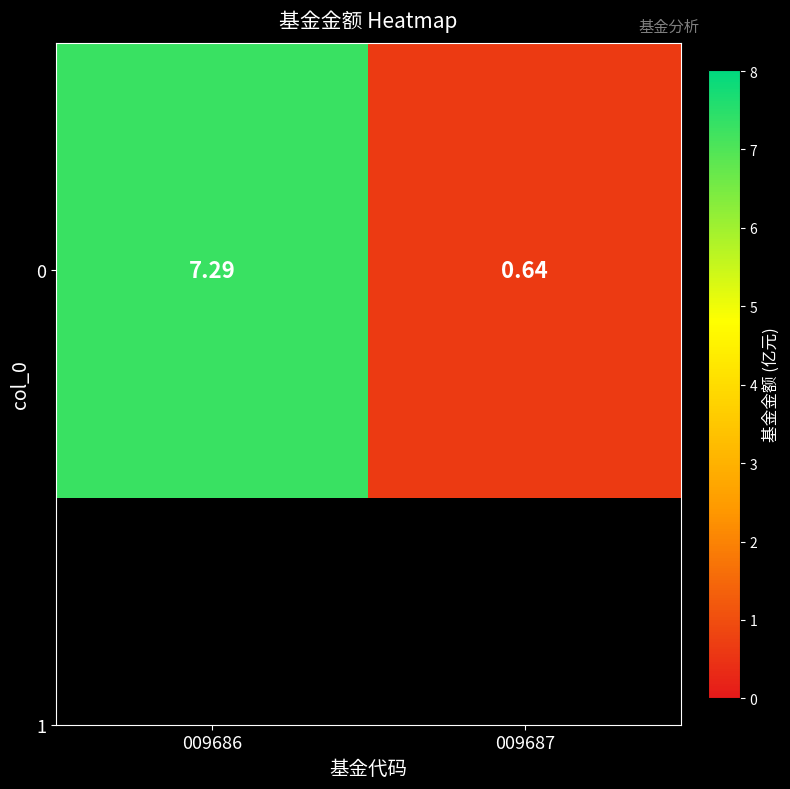

Approximately how many times larger is the value at 009687 compared to 009686?

0.1